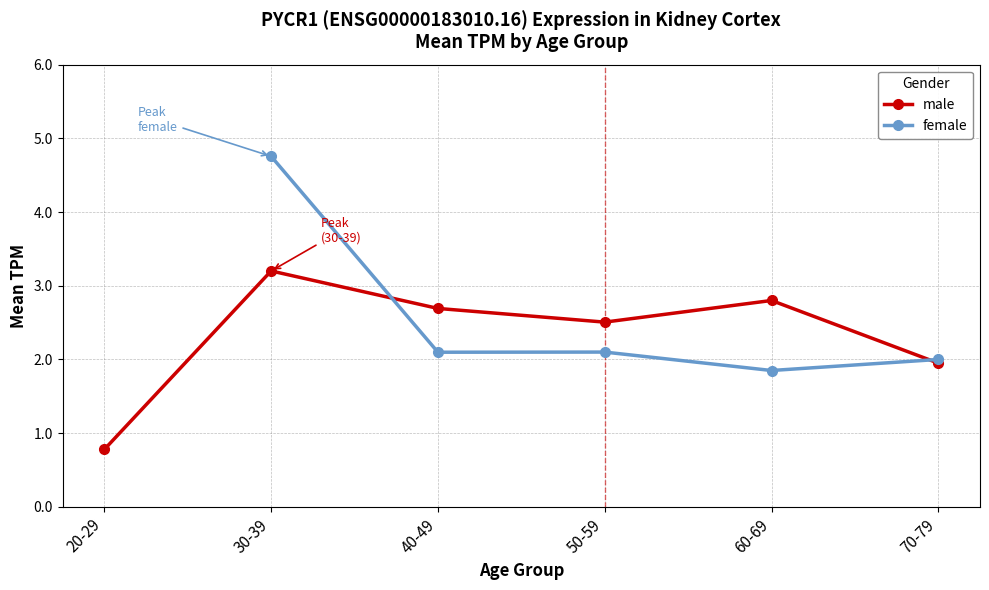

In male, how many points are higher than both neighbors (excluding endpoints)?

2